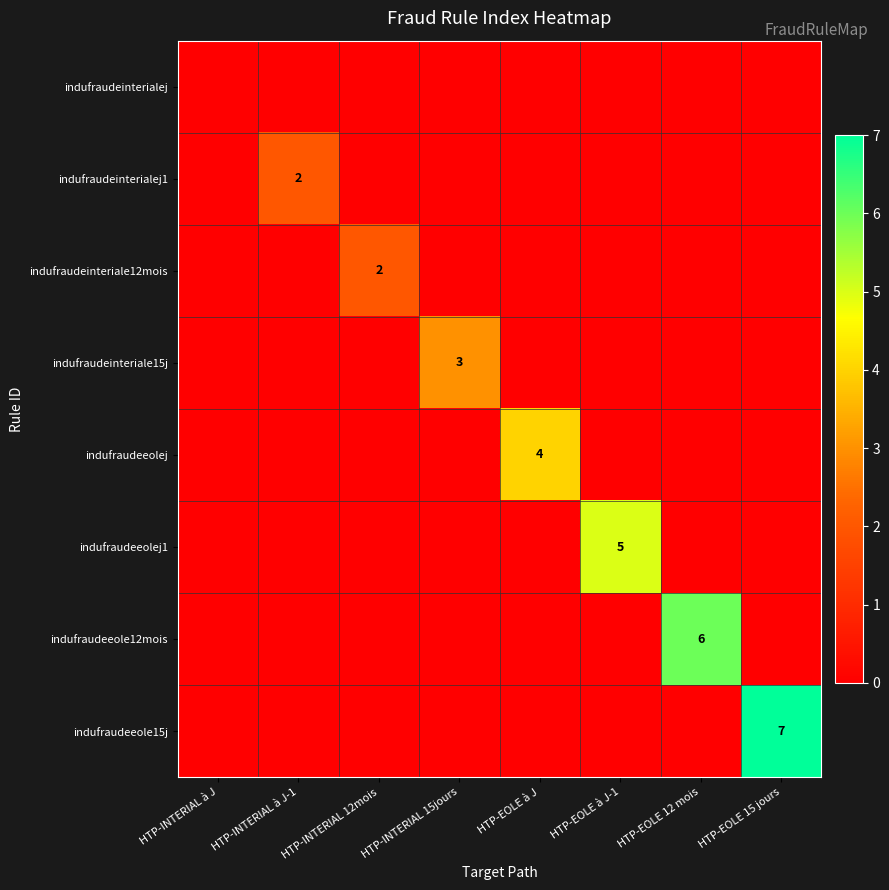

What is the sum of all indufraudeeolej values?

4